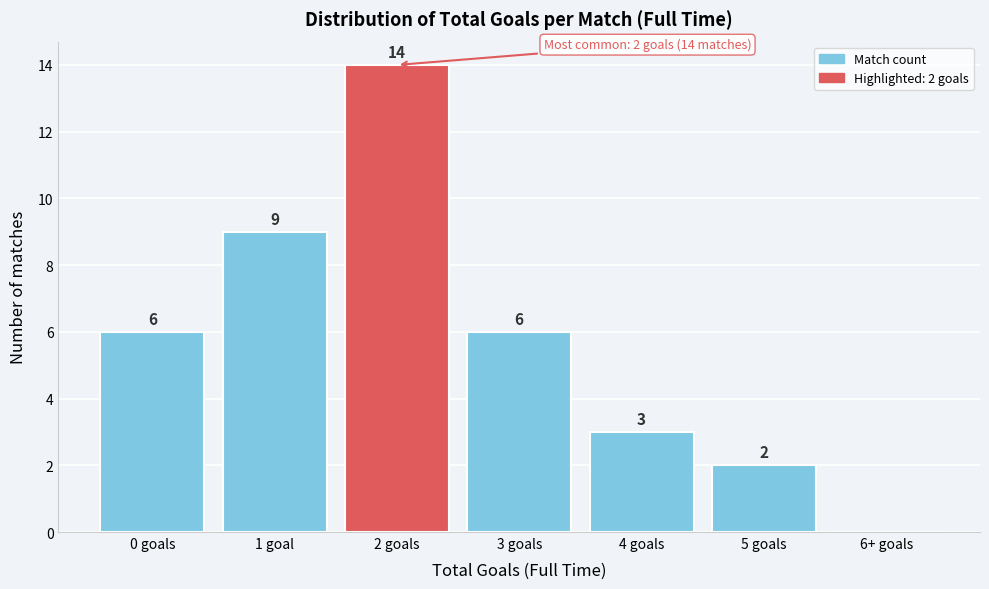

Reading left to right, what are all the values shown in this chart?

0 goals=6	1 goal=9	2 goals=14	3 goals=6	4 goals=3	5 goals=2	6+ goals=0